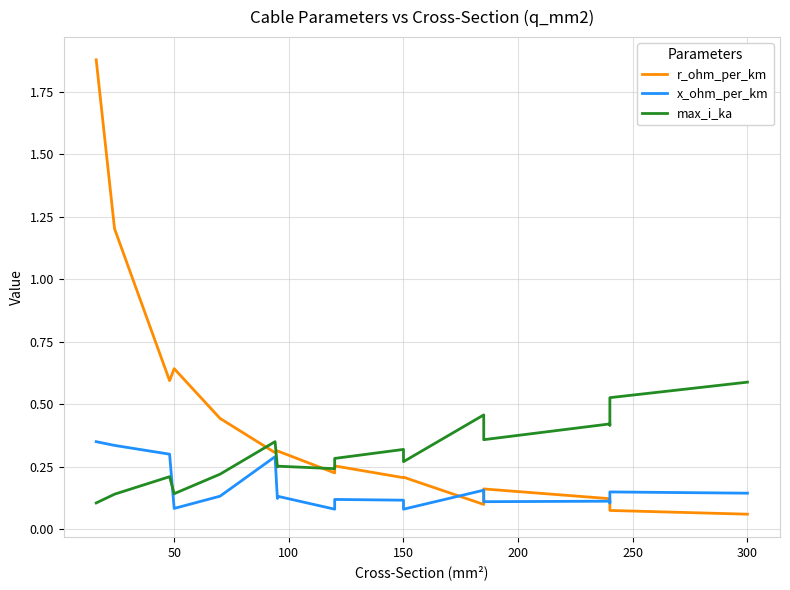

What is the sum of all r_ohm_per_km values?

7.4